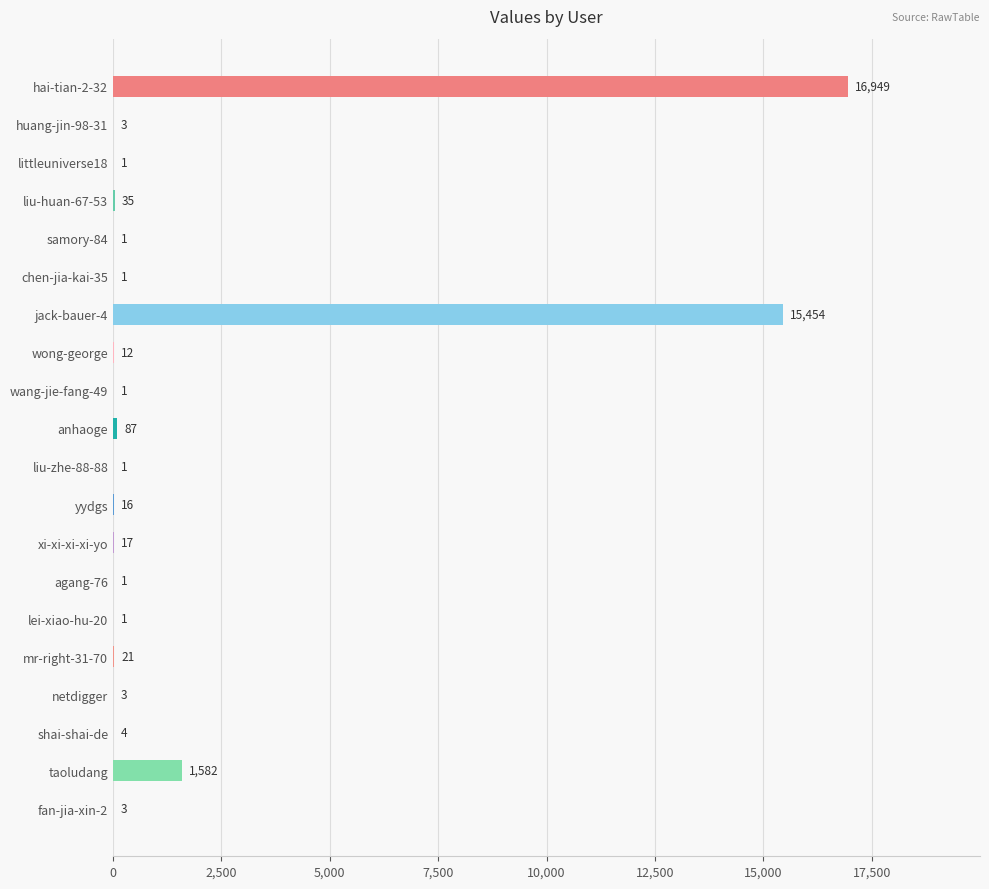

Is it true that the value at jack-bauer-4 is 9977?

False